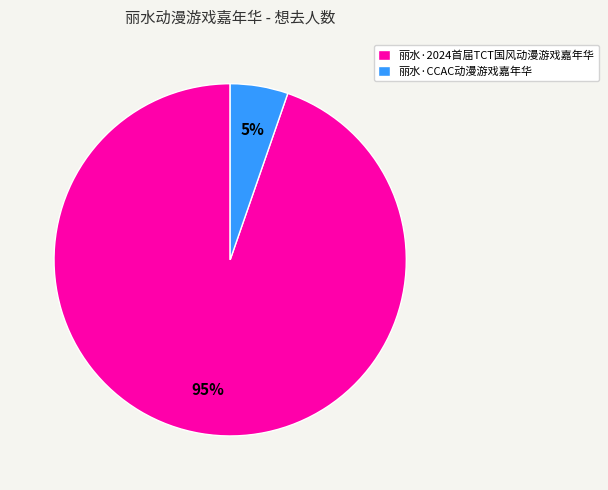

Rank the categories by value from lowest to highest.

丽水·CCAC动漫游戏嘉年华, 丽水·2024首届TCT国风动漫游戏嘉年华